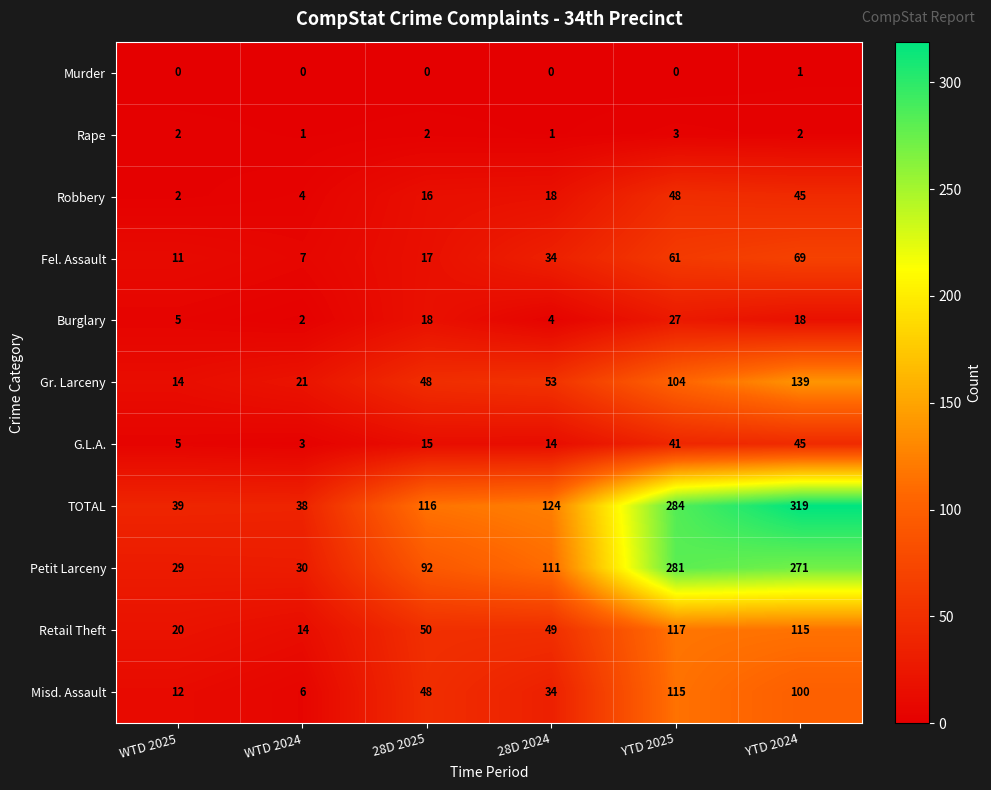

Which series changed the most between WTD 2025 and 28D 2024?

TOTAL